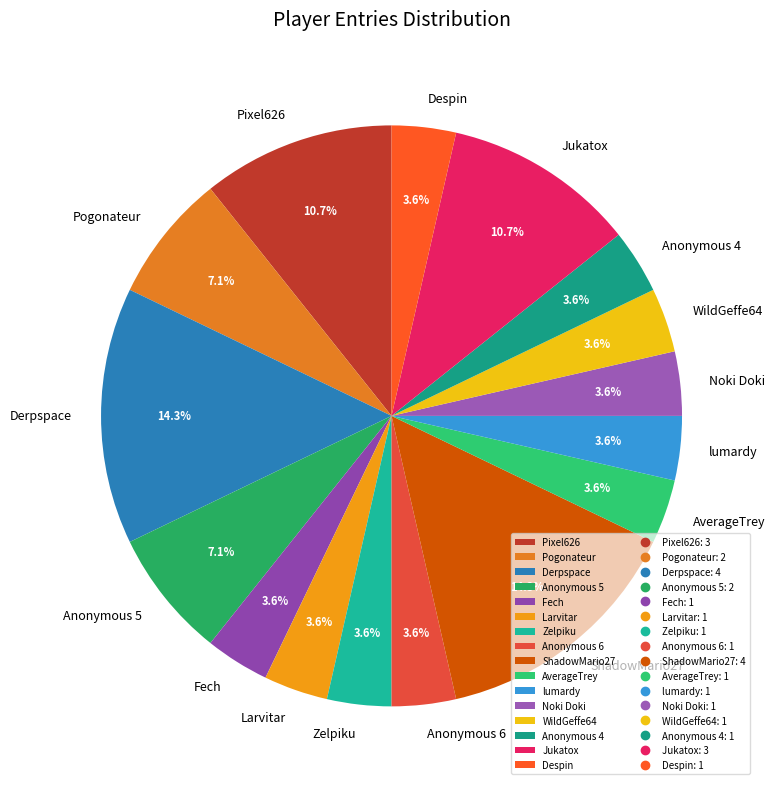

To the nearest percent, what portion does Derpspace represent?

14%